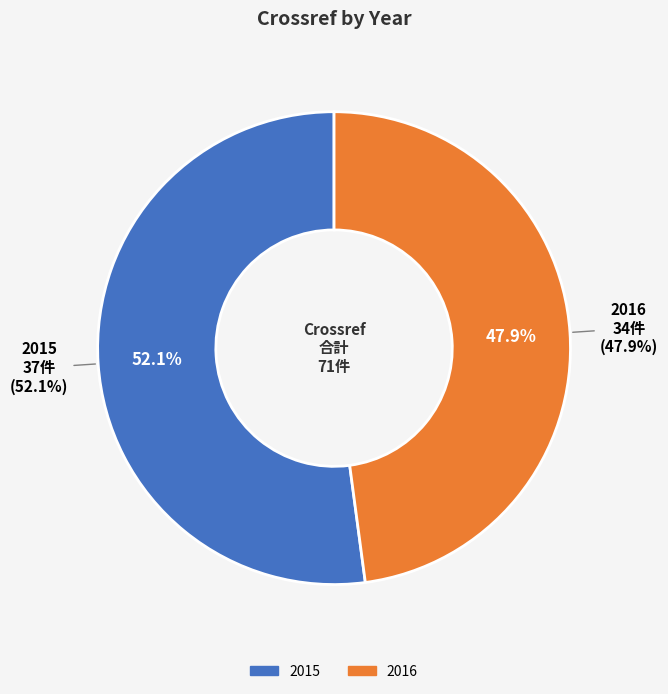

What is the change in value from 2015 to 2016?

-3